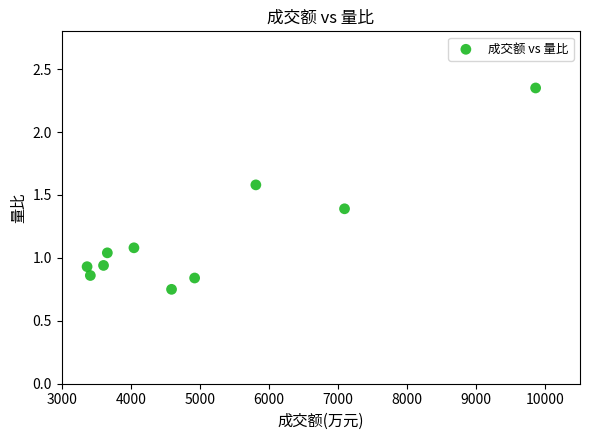

What is the range of Y values (max minus min)?

1.6